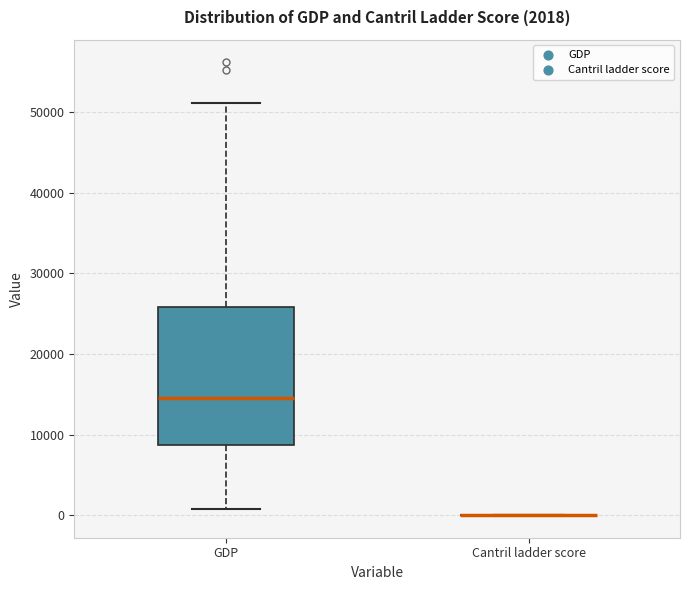

Which box is the tallest, from its lower edge to its upper edge?

GDP